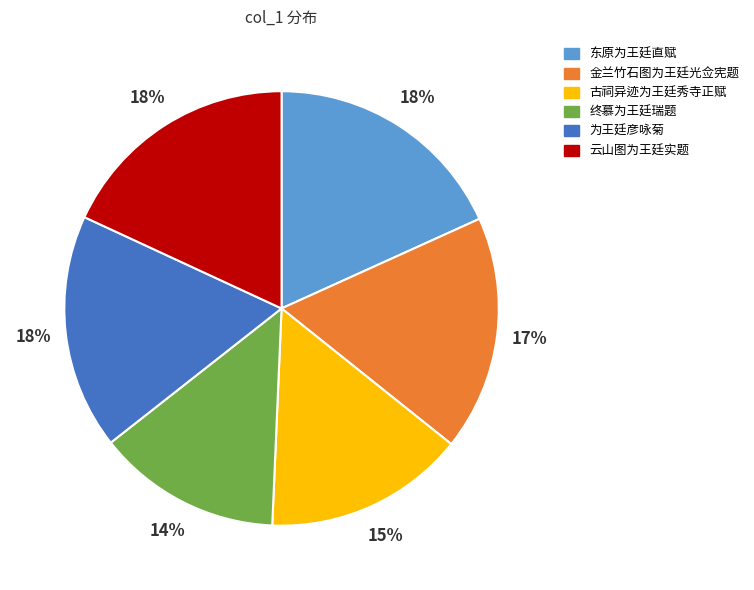

Is it true that 金兰竹石图为王廷光佥宪题 is 17% of the pie?

True